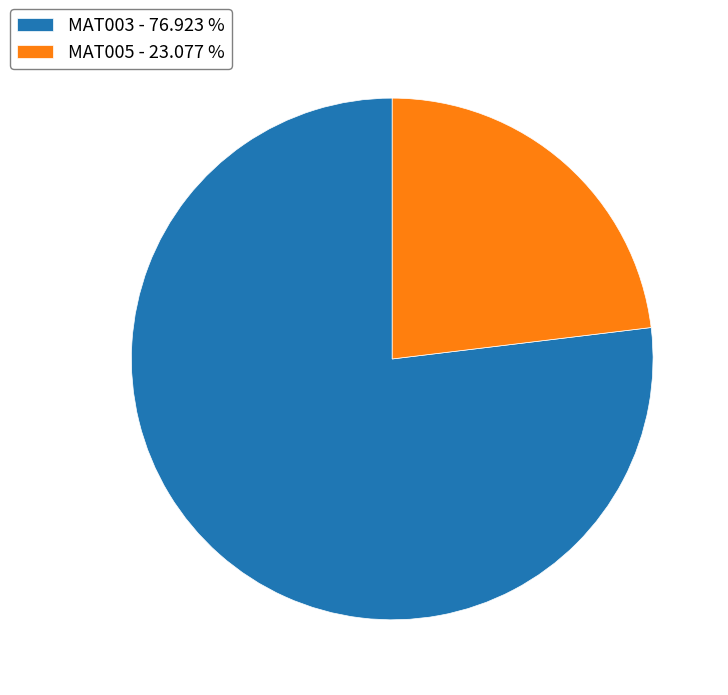

Combined, do MAT005 - 23.077 % and MAT003 - 76.923 % account for over 50%?

Yes